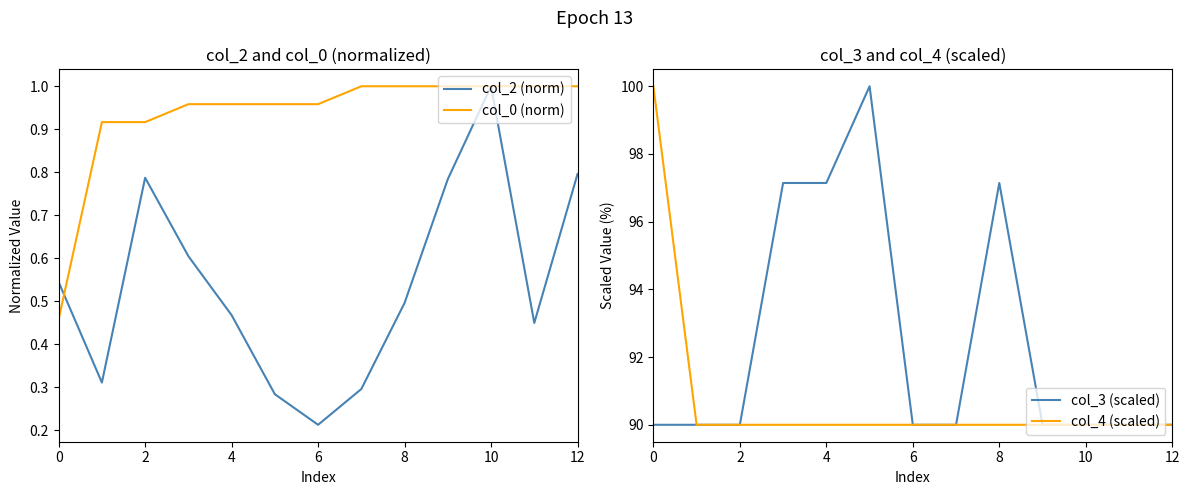

How many interior local peaks does the col_3 (scaled) series have?

2